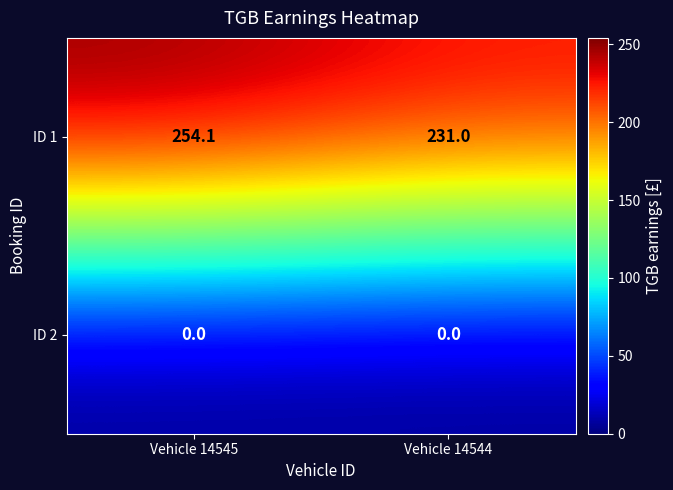

At which category is the sum across all series the highest?

Vehicle 14545